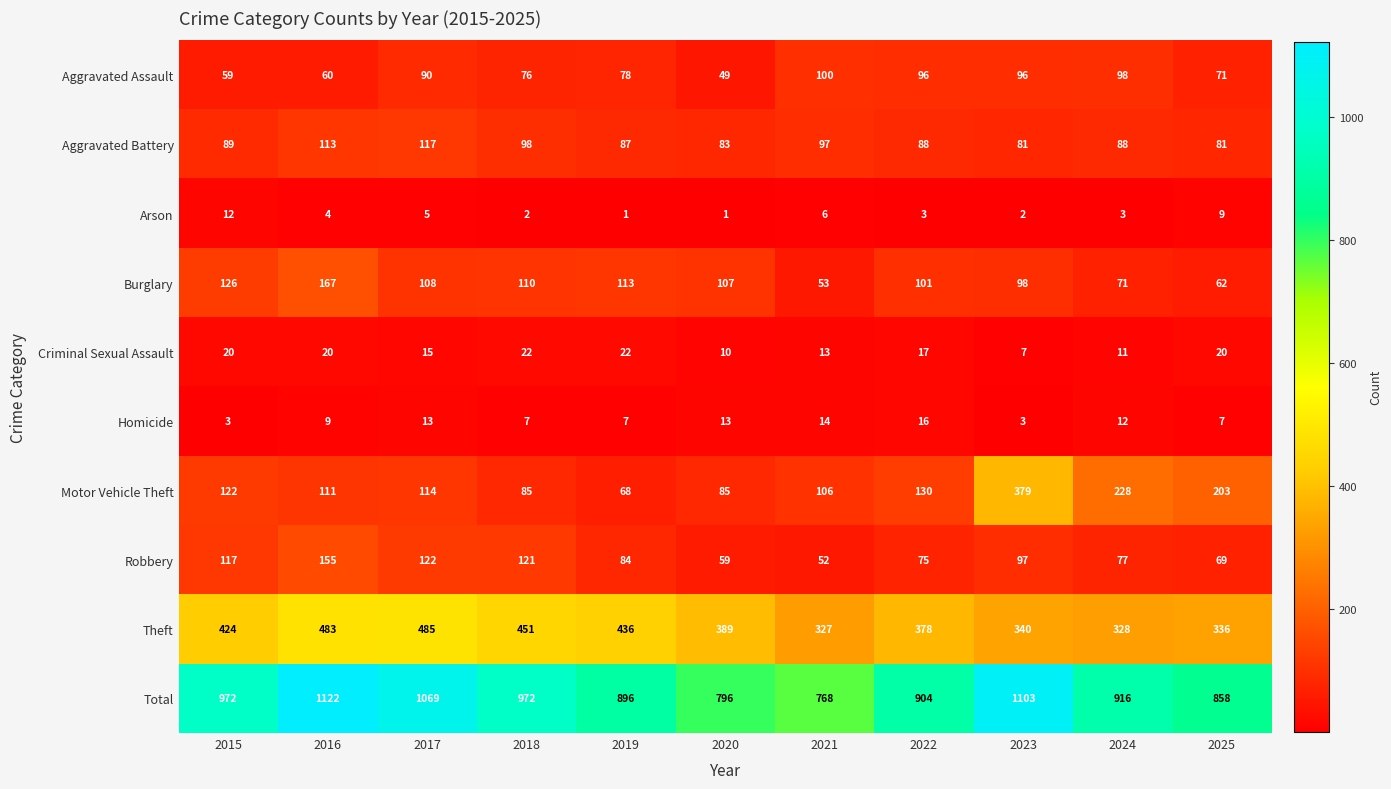

Which series has the widest spread of values?

Total